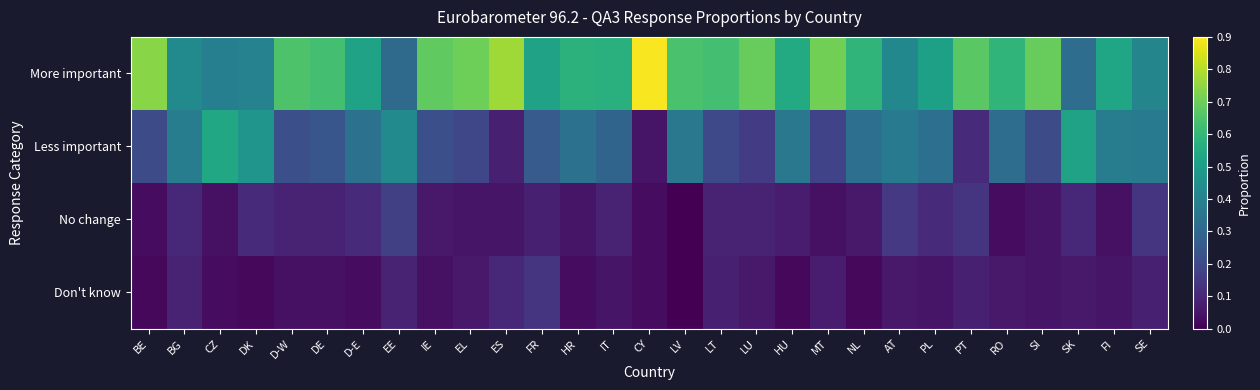

Reading right to left, transcribe all the data shown in this chart.

More important: SE=0.4	FI=0.5	SK=0.3	SI=0.7	RO=0.6	PT=0.7	PL=0.5	AT=0.4	NL=0.6	MT=0.7	HU=0.6	LU=0.7	LT=0.6	LV=0.6	CY=0.9	IT=0.6	HR=0.6	FR=0.5	ES=0.8	EL=0.7	IE=0.7	EE=0.3	D-E=0.5	DE=0.6	D-W=0.7	DK=0.4	CZ=0.4	BG=0.4	BE=0.7
Less important: SE=0.4	FI=0.4	SK=0.5	SI=0.2	RO=0.3	PT=0.1	PL=0.3	AT=0.4	NL=0.3	MT=0.2	HU=0.4	LU=0.2	LT=0.2	LV=0.4	CY=0.1	IT=0.3	HR=0.3	FR=0.3	ES=0.1	EL=0.2	IE=0.2	EE=0.4	D-E=0.3	DE=0.2	D-W=0.2	DK=0.5	CZ=0.5	BG=0.4	BE=0.2
No change: SE=0.1	FI=0.0	SK=0.1	SI=0.1	RO=0.0	PT=0.1	PL=0.1	AT=0.1	NL=0.1	MT=0.0	HU=0.1	LU=0.1	LT=0.1	LV=0.0	CY=0.0	IT=0.1	HR=0.1	FR=0.1	ES=0.1	EL=0.1	IE=0.1	EE=0.2	D-E=0.1	DE=0.1	D-W=0.1	DK=0.1	CZ=0.0	BG=0.1	BE=0.0
Don't know: SE=0.1	FI=0.1	SK=0.1	SI=0.1	RO=0.1	PT=0.1	PL=0.1	AT=0.1	NL=0.0	MT=0.1	HU=0.0	LU=0.1	LT=0.1	LV=0.0	CY=0.0	IT=0.1	HR=0.0	FR=0.1	ES=0.1	EL=0.1	IE=0.0	EE=0.1	D-E=0.0	DE=0.0	D-W=0.0	DK=0.0	CZ=0.0	BG=0.1	BE=0.0